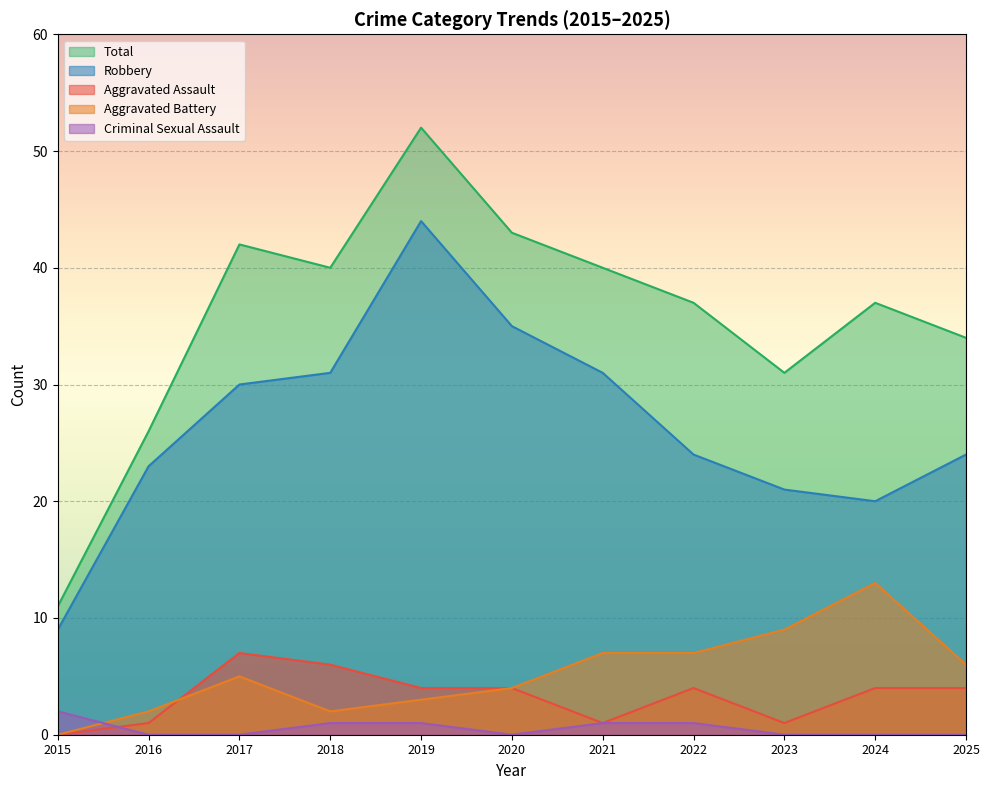

How many series are shown in this chart?

5